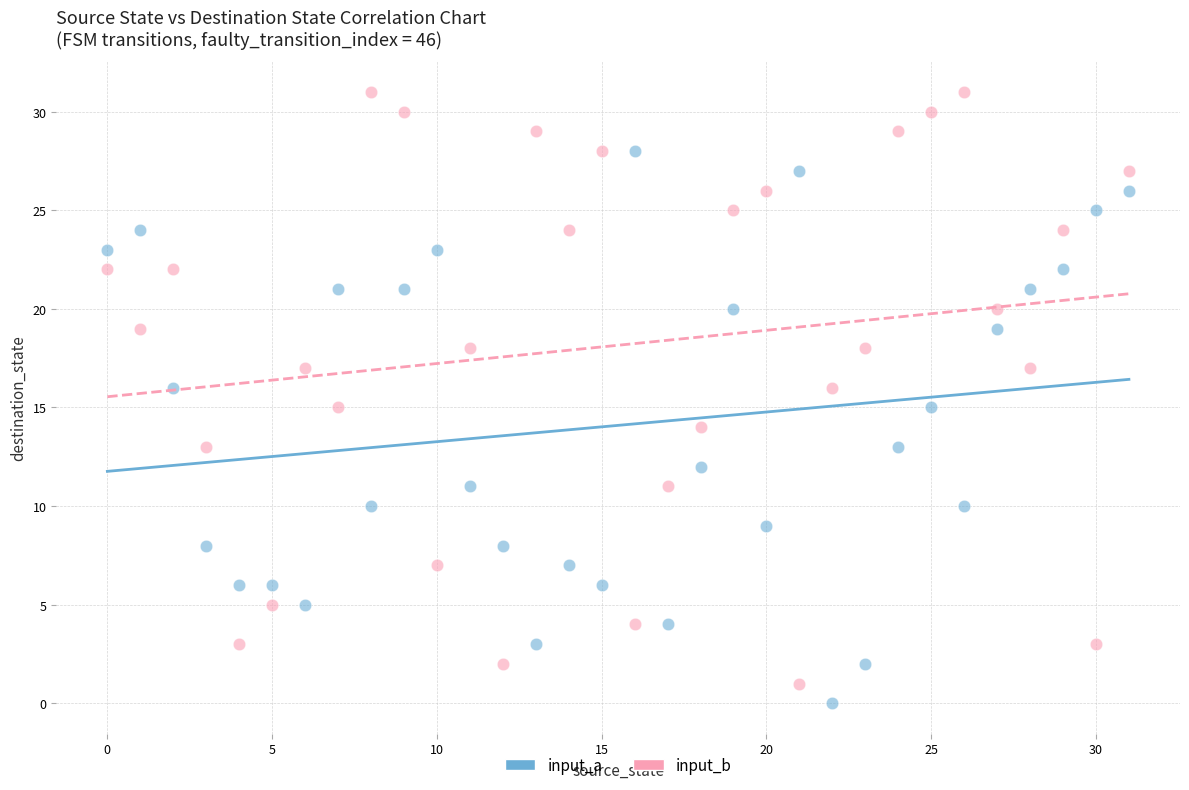

Across all data points, what is the range of Y values (max minus min)?

31